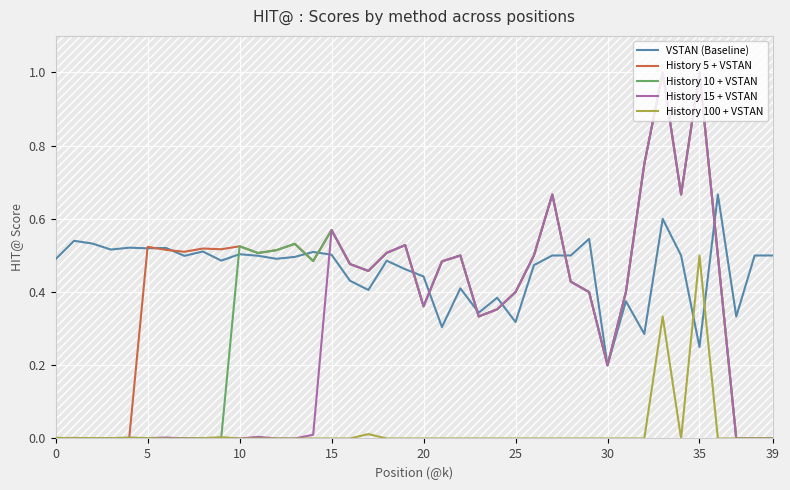

What is the label of the 39th point from the left?

38